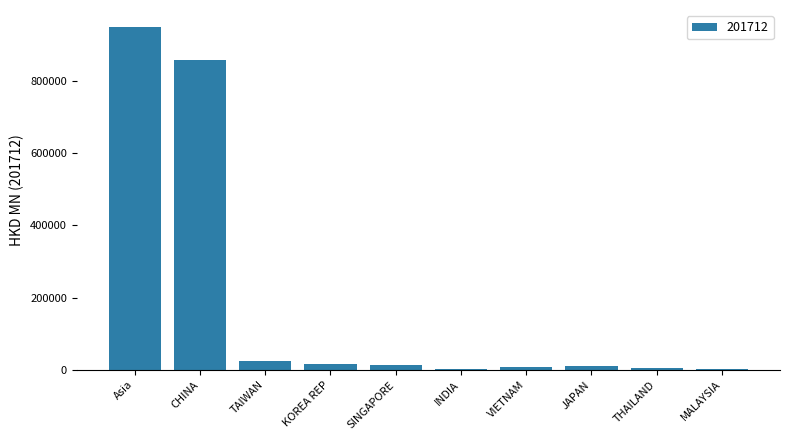

What is the maximum value shown in the chart?

948010.4